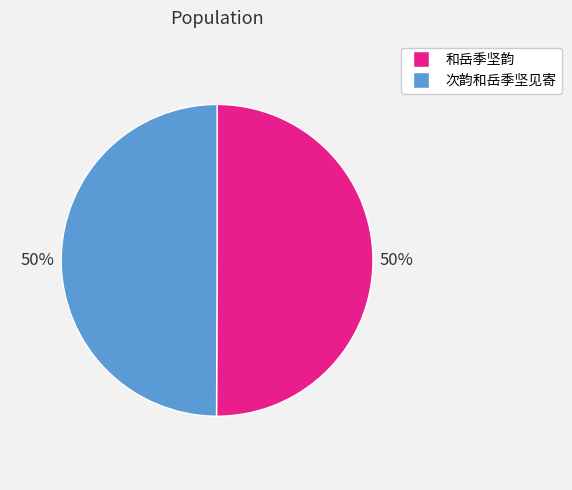

Combined, do 和岳季坚韵 and 次韵和岳季坚见寄 account for over 50%?

Yes